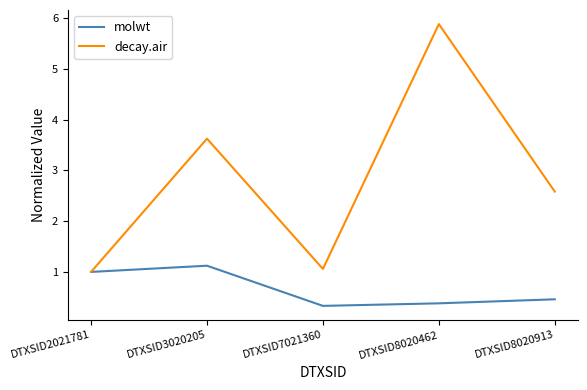

What is the difference between the highest and lowest values at DTXSID3020205?

2.5